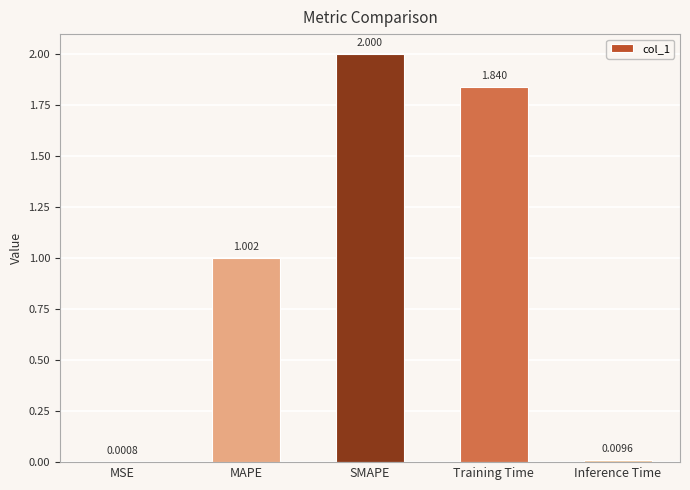

Count the number of categories in the chart.

5